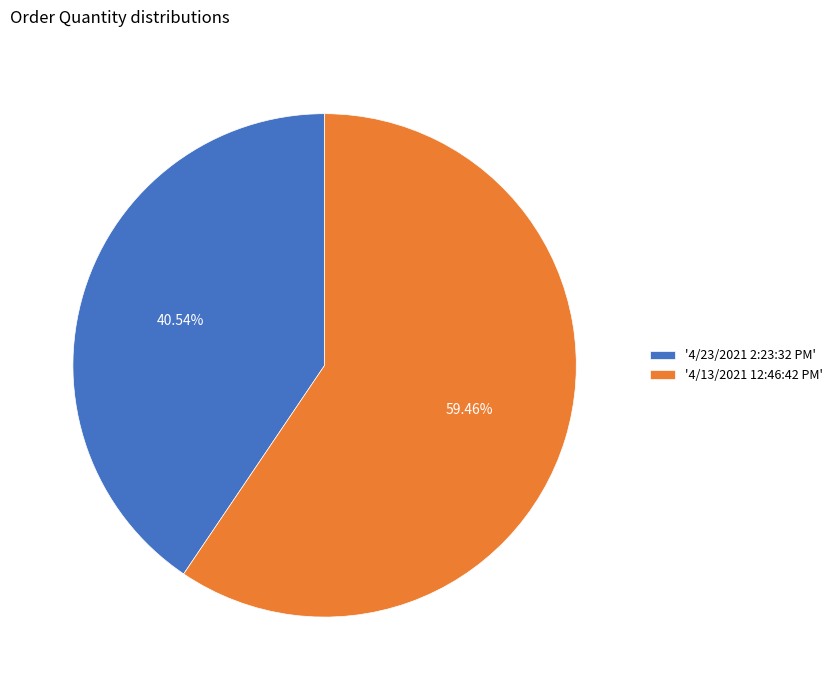

How many slices are in this pie chart?

2